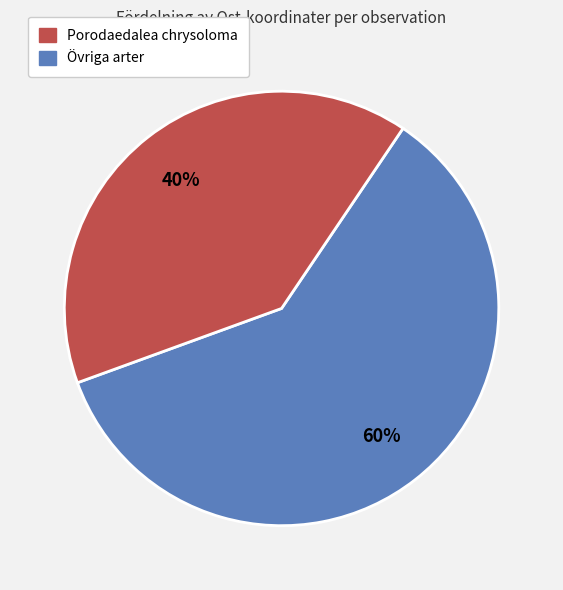

Does any single category account for the majority?

Yes